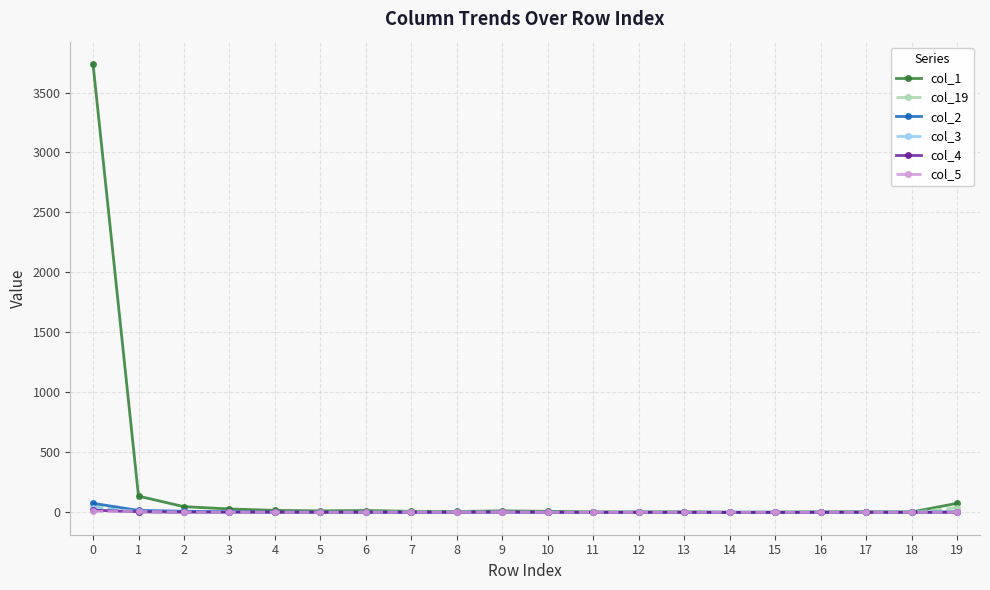

True or false: col_19 has more than 0 interior local peaks.

True